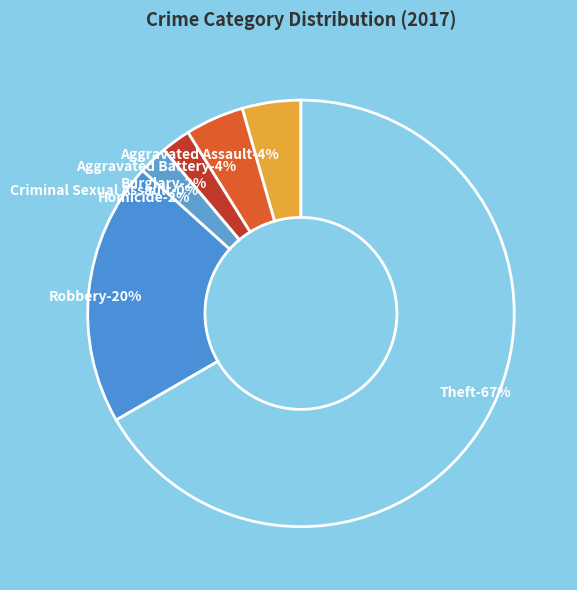

To the nearest percent, what is the combined percentage of Robbery and Criminal Sexual Assault?

20%